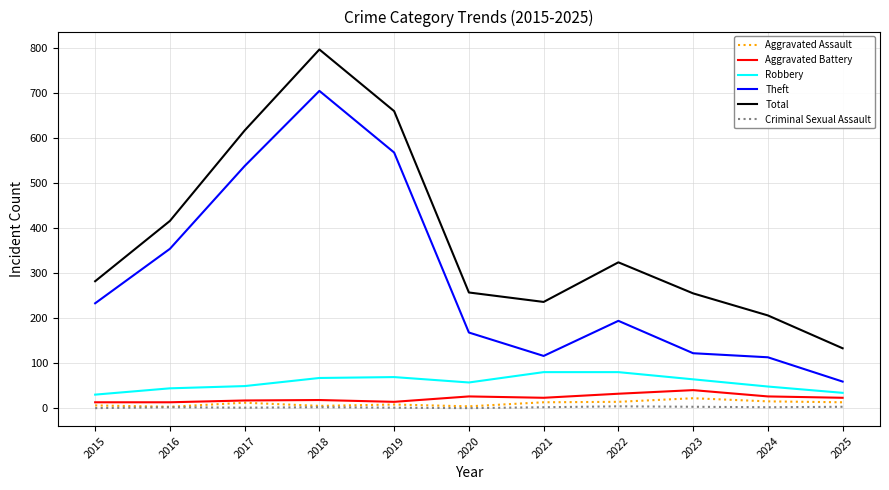

How many distinct data groups are displayed?

6